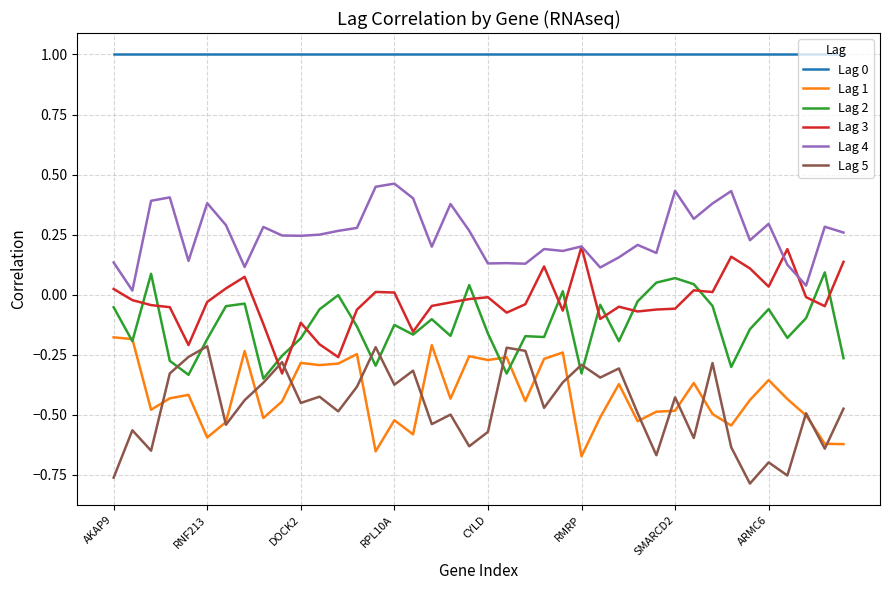

True or false: Lag 4 and Lag 1 intersect in this chart.

False